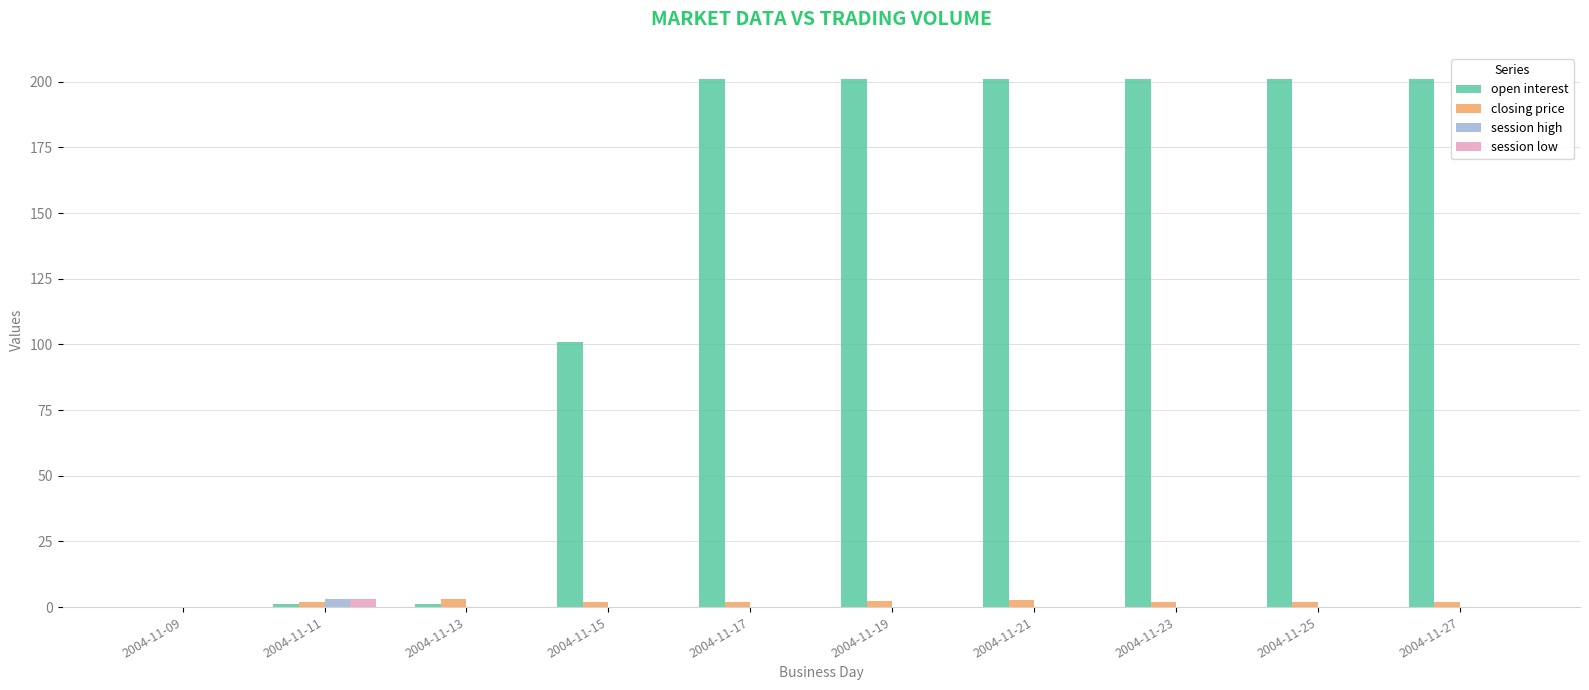

Which series changed the most between 2004-11-13 and 2004-11-17?

open interest